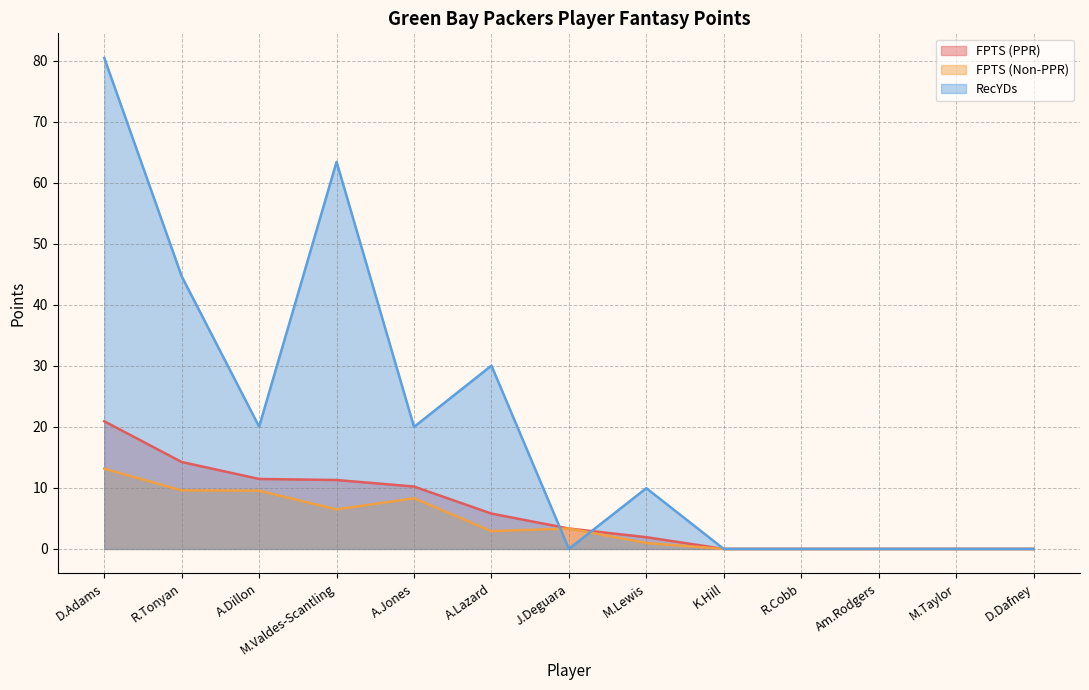

Rank the series at A.Lazard from highest to lowest value.

RecYDs, FPTS (PPR), FPTS (Non-PPR)